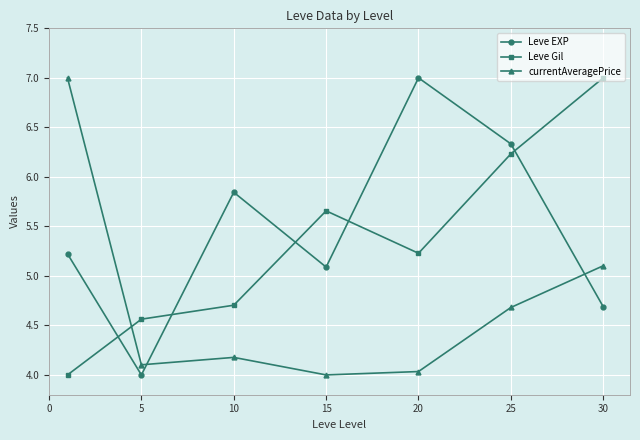

What is the highest value of the Leve EXP series?

7.0